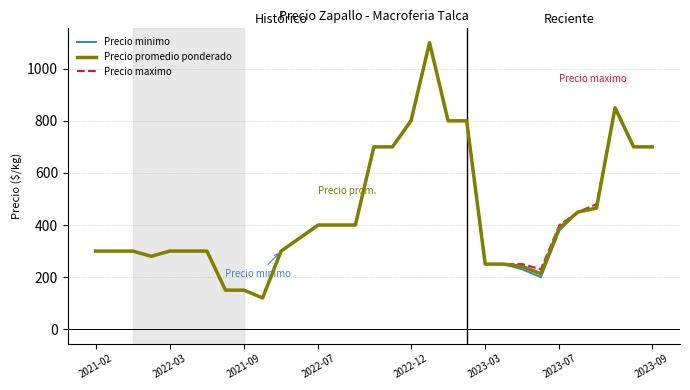

What is the label of the 26th point from the left?

2023-07